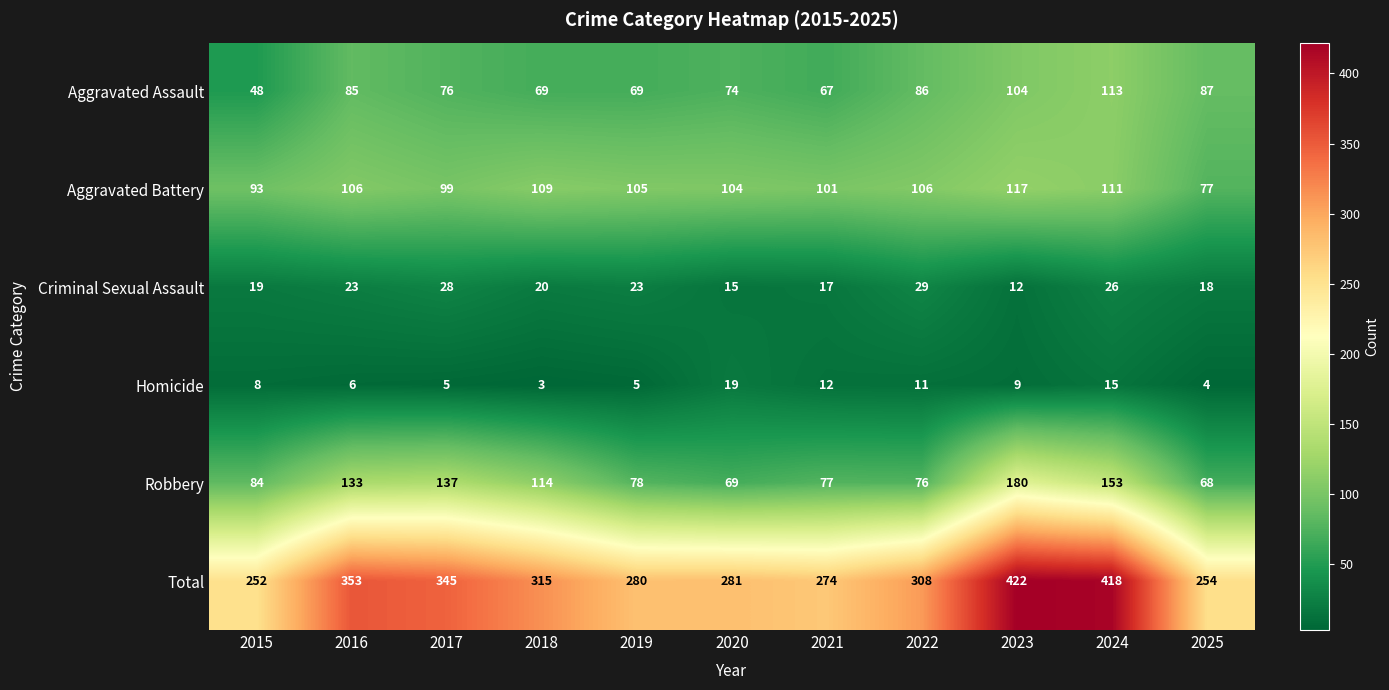

The value of Aggravated Battery at 2017 is 178. True or false?

False